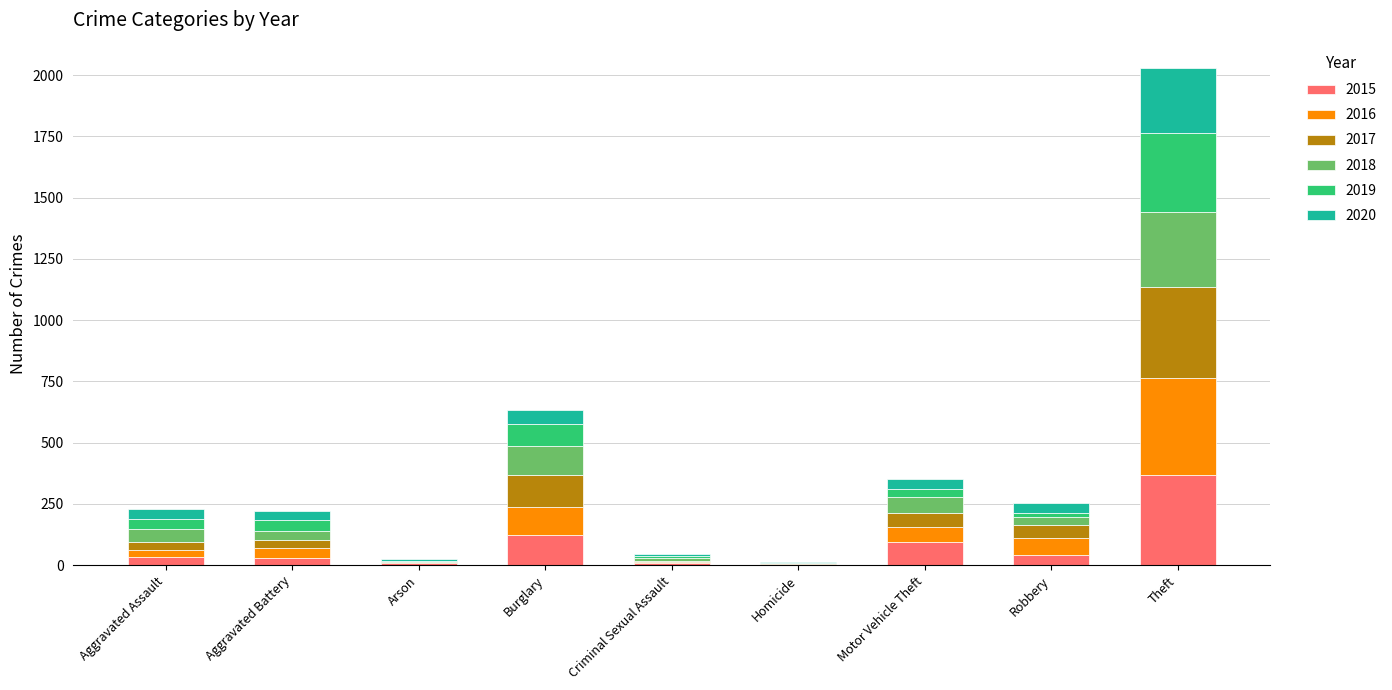

What is the total value across all series at Theft?

2031